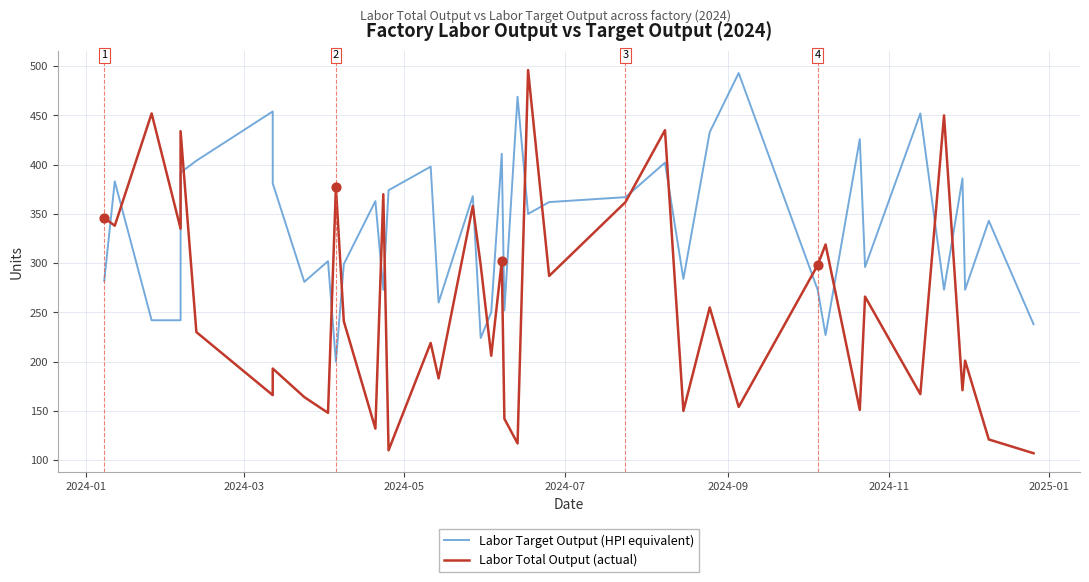

Which series has the largest total across all categories?

Labor Target Output (HPI equivalent)